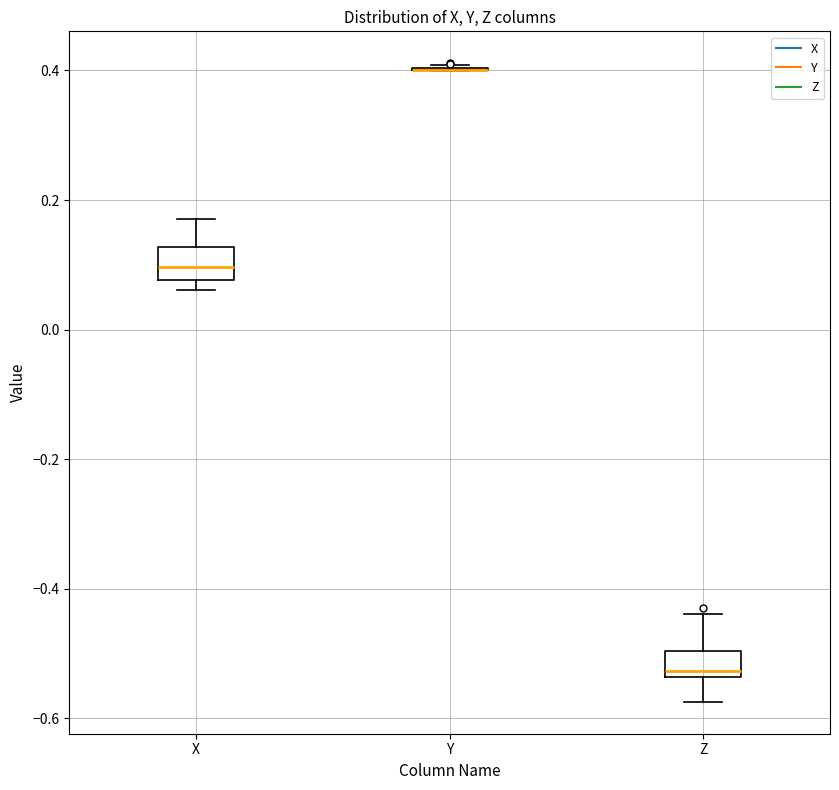

Reading left to right, transcribe this box plot: for each box, give where its median line is, the range the box spans, and where its two whiskers end, as read against the y-axis. The values are not printed on the chart, so give them approximately, as read against the axis.

X: median 0.10, box 0.08 to 0.12, whiskers 0.06 to 0.18
Y: box collapsed to a line at 0.40, whiskers 0.40 to 0.40
Z: median -0.52, box -0.54 to -0.50, whiskers -0.58 to -0.44